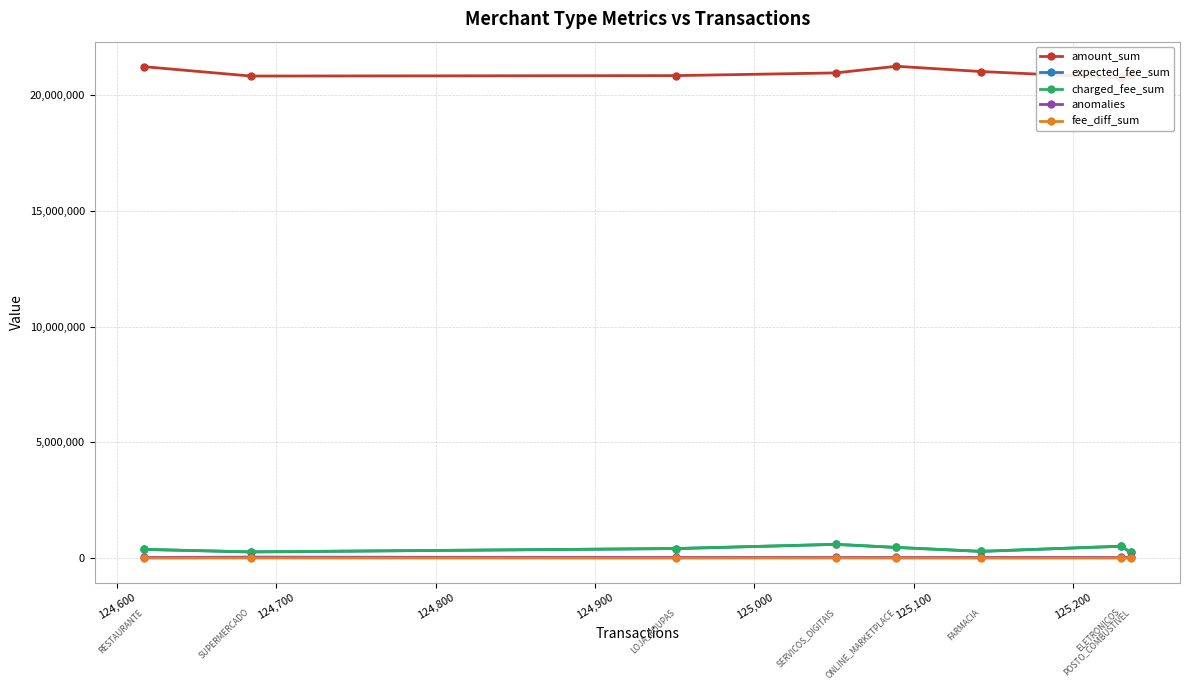

What is the maximum value for expected_fee_sum?

592379.5